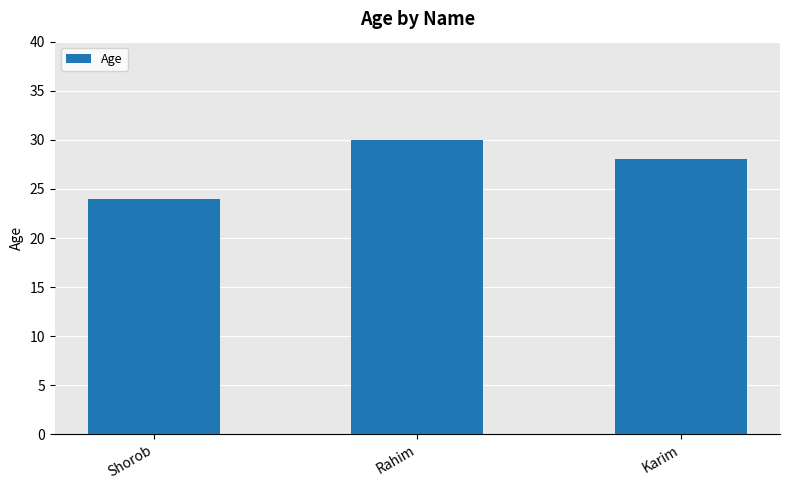

Which has a higher value, Karim or Shorob?

Karim